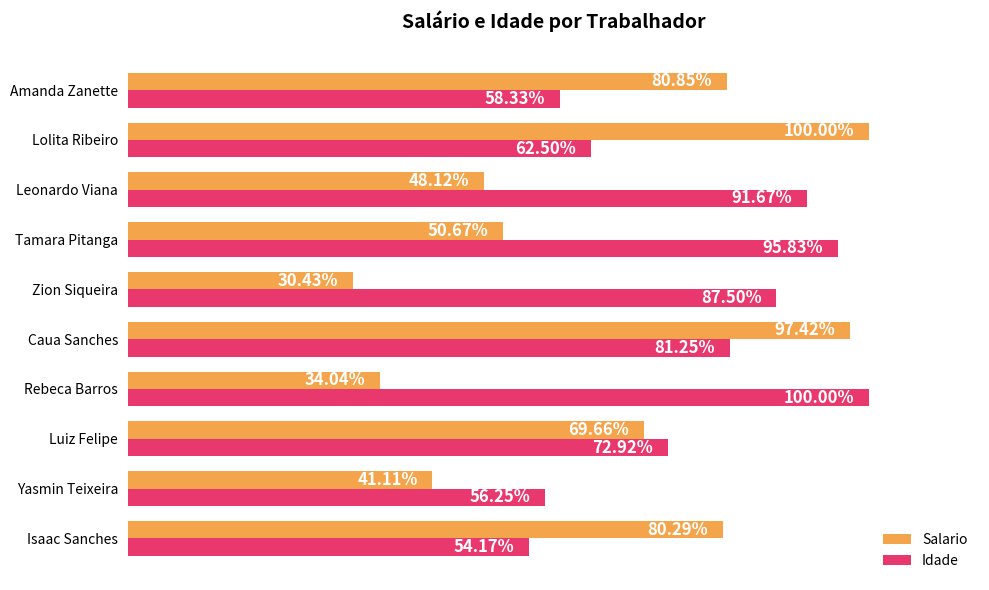

Where is Idade nearest to the value 77?

Luiz Felipe